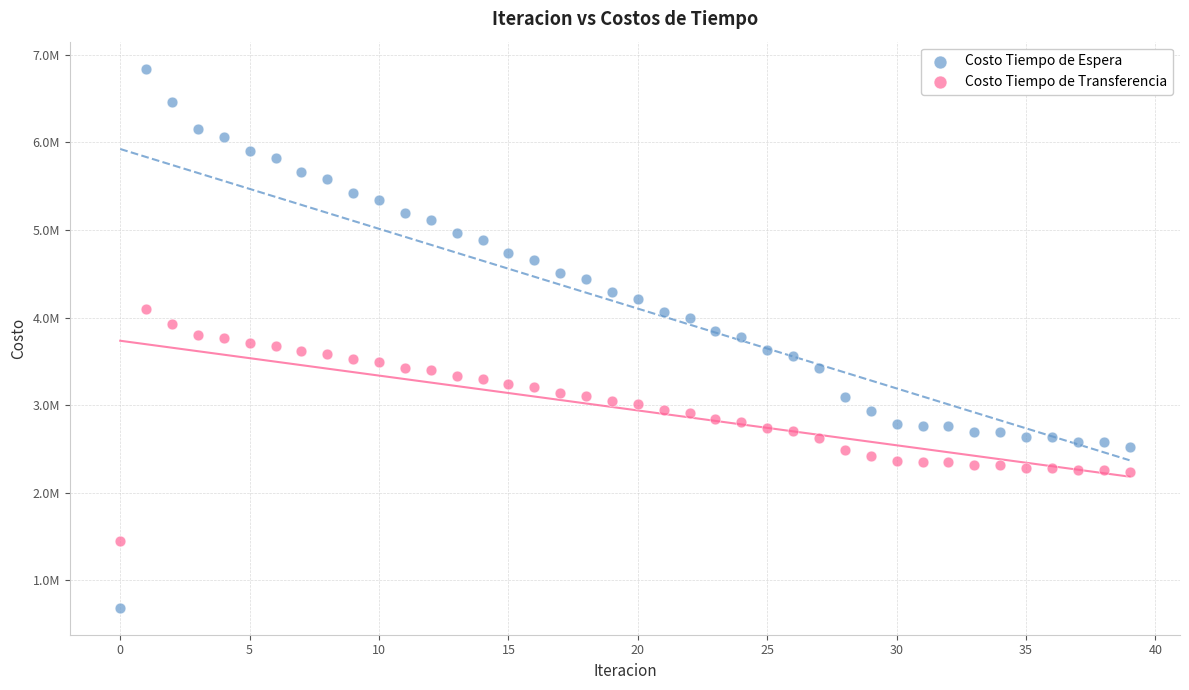

Which series contains the lowest Y value?

Costo Tiempo de Espera